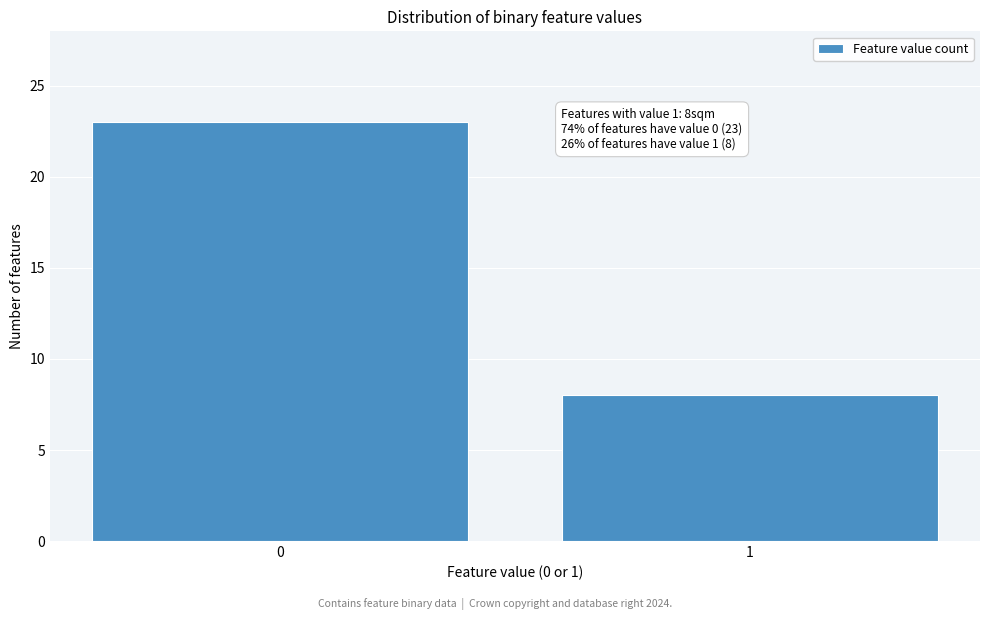

Reading left to right, list all the values displayed in this chart.

0=23	1=8